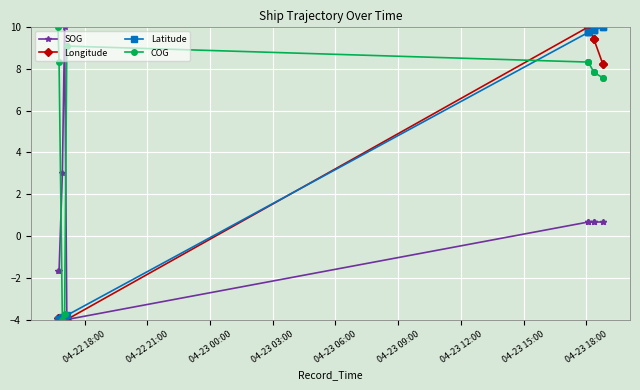

After their last crossing, which series has the higher values: COG or SOG?

COG